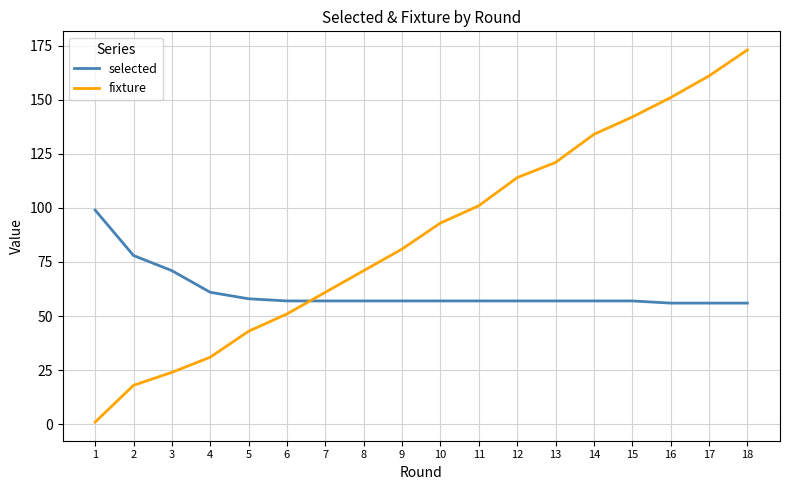

Which series has the largest total across all categories?

fixture